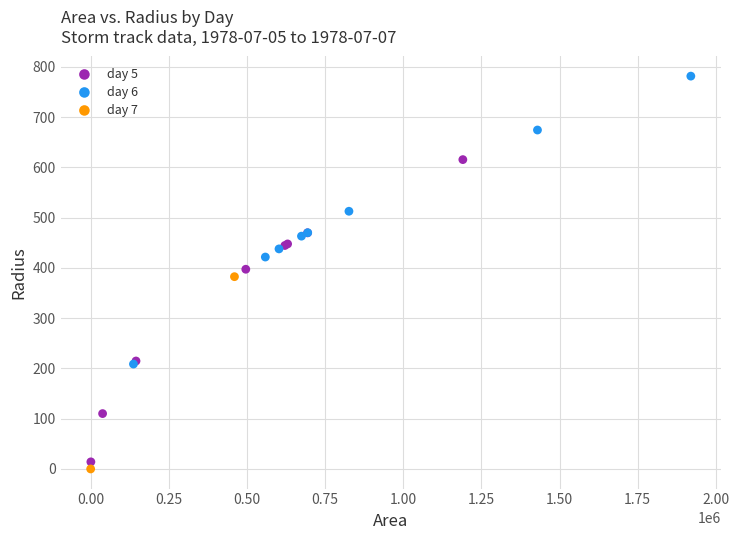

What are all the series names shown in the legend?

day 5, day 6, day 7